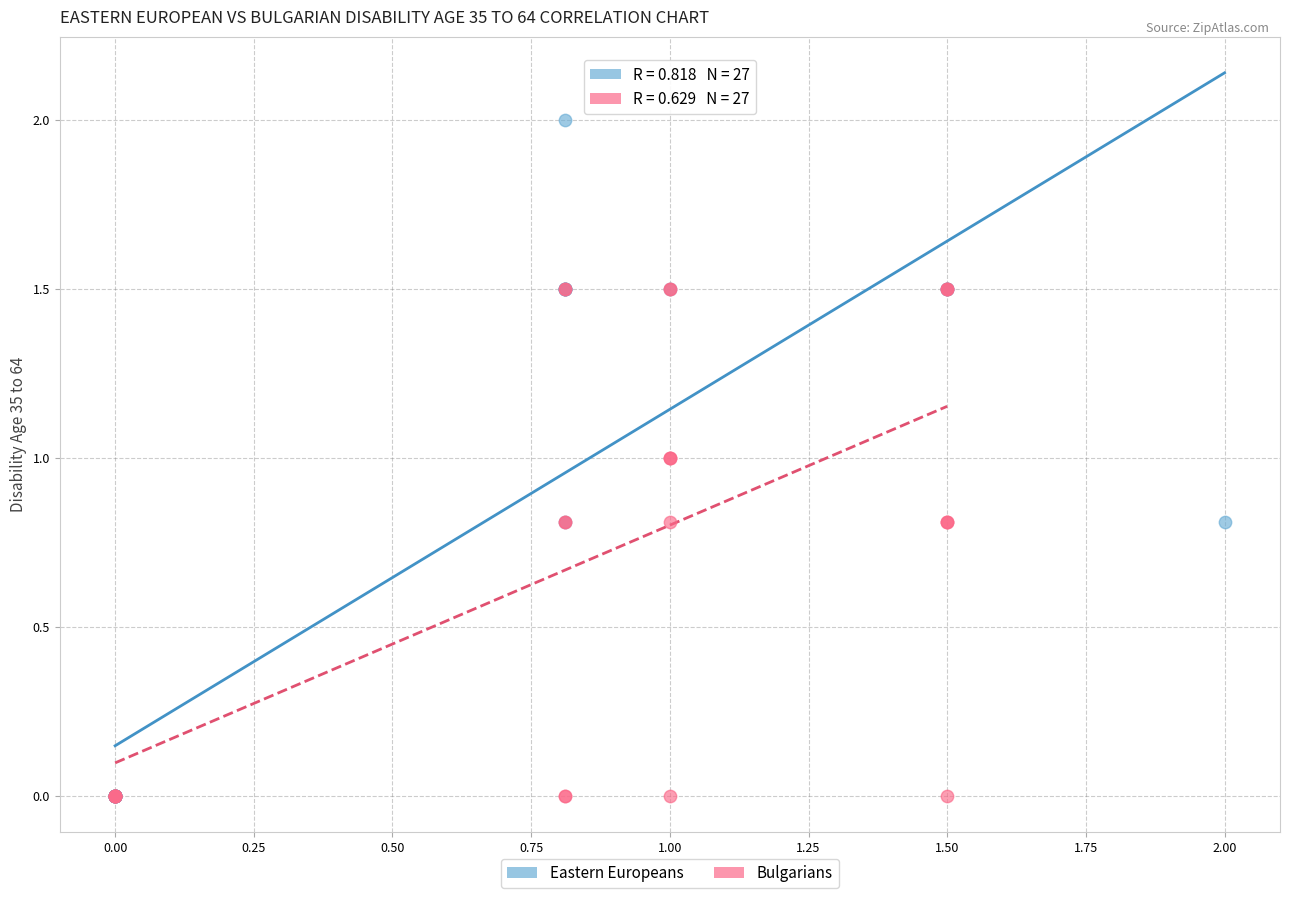

Which series has the largest Y range (max minus min)?

Eastern Europeans